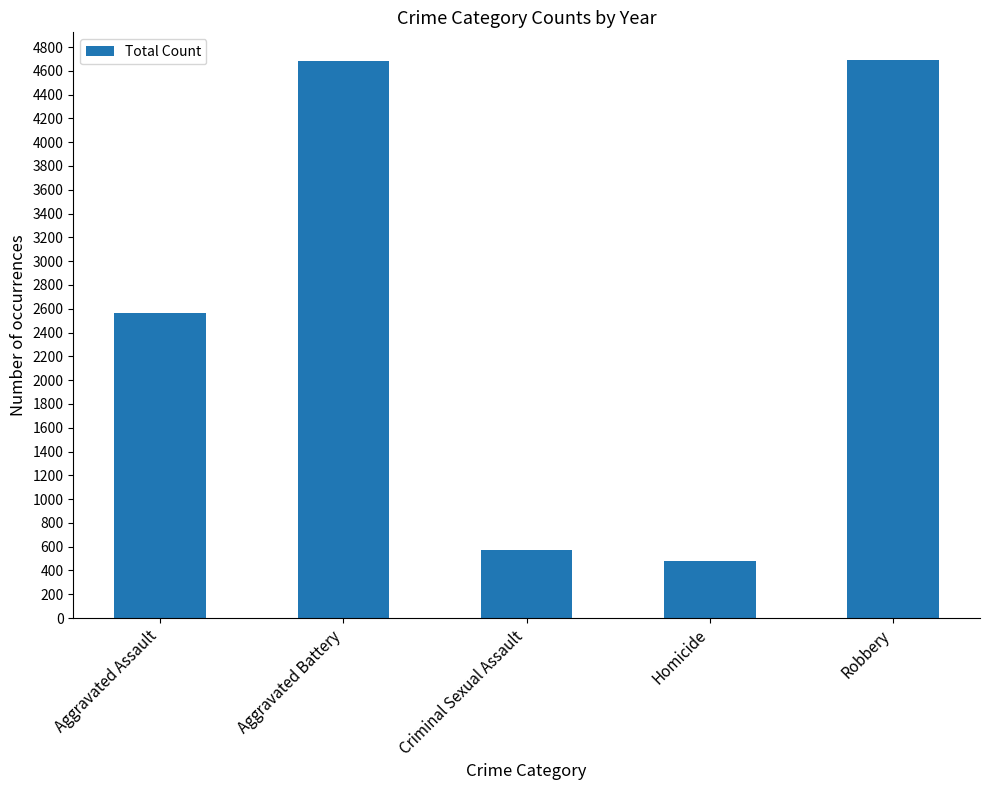

What is the difference between the values at Criminal Sexual Assault and Aggravated Assault?

1991